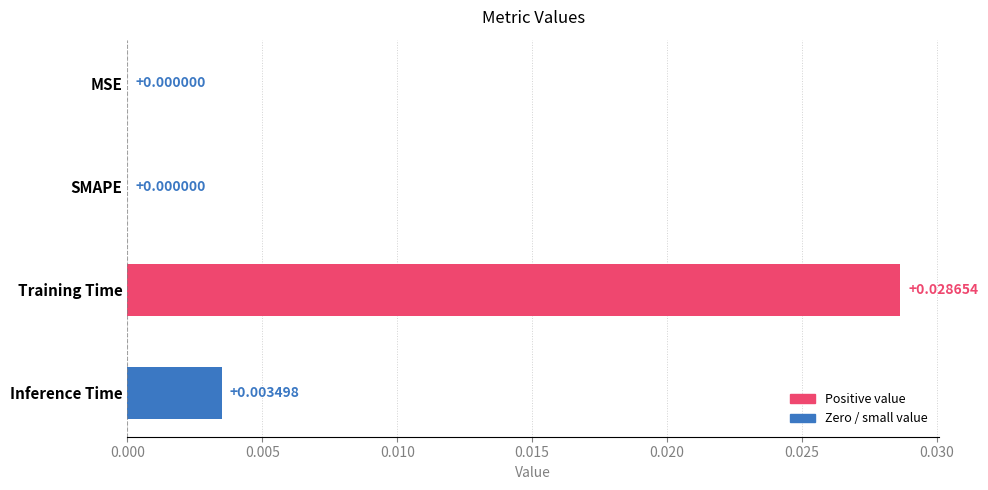

Which category has the highest value across all series?

Training Time